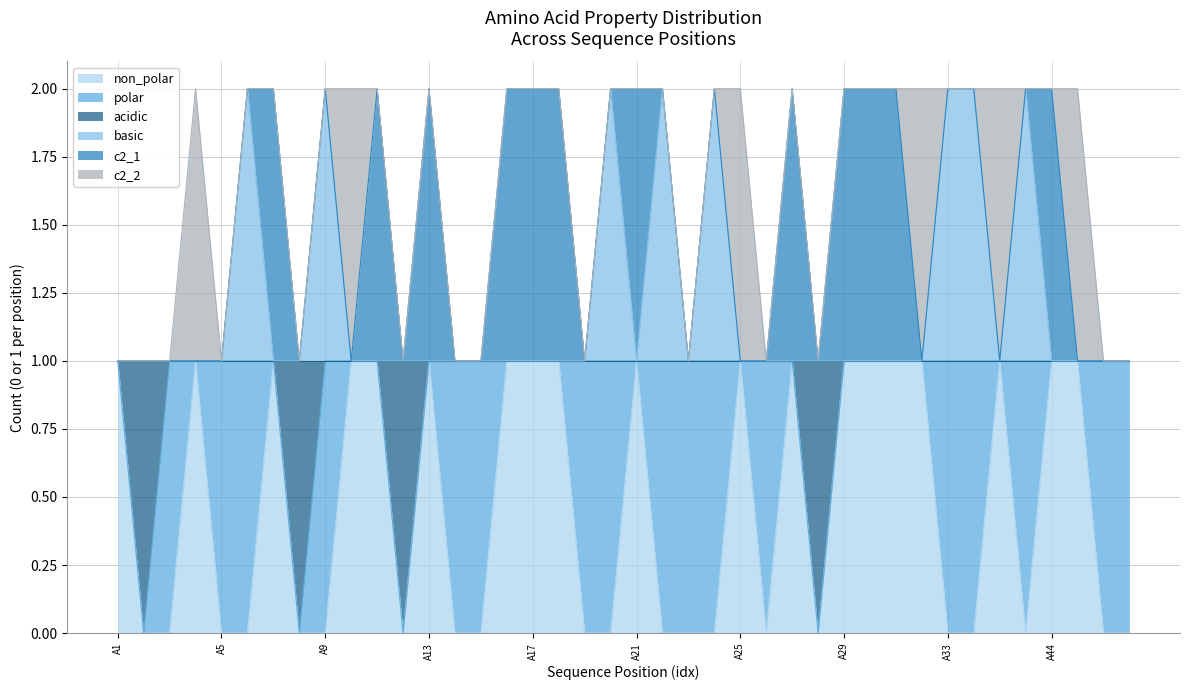

Which category has the lowest value in the acidic series?

A2